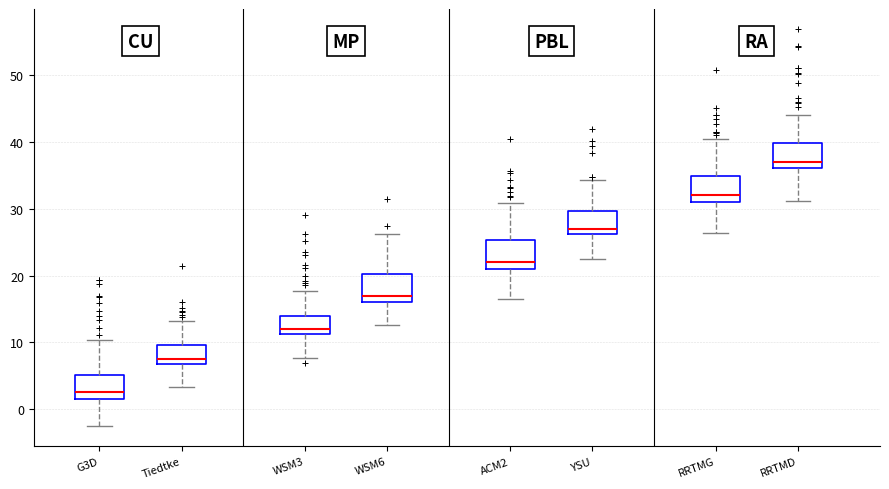

Reading left to right, transcribe this box plot: for each box, give where its median line is, the range the box spans, and where its two whiskers end, as read against the y-axis. The values are not printed on the chart, so give them approximately, as read against the axis.

G3D: median 3, box 2 to 5, whiskers -3 to 10
Tiedtke: median 8, box 7 to 10, whiskers 3 to 13
WSM3: median 12, box 11 to 14, whiskers 8 to 18
WSM6: median 17, box 16 to 20, whiskers 13 to 26
ACM2: median 22, box 21 to 25, whiskers 16 to 31
YSU: median 27, box 26 to 30, whiskers 23 to 34
RRTMG: median 32, box 31 to 35, whiskers 26 to 40
RRTMD: median 37, box 36 to 40, whiskers 31 to 44